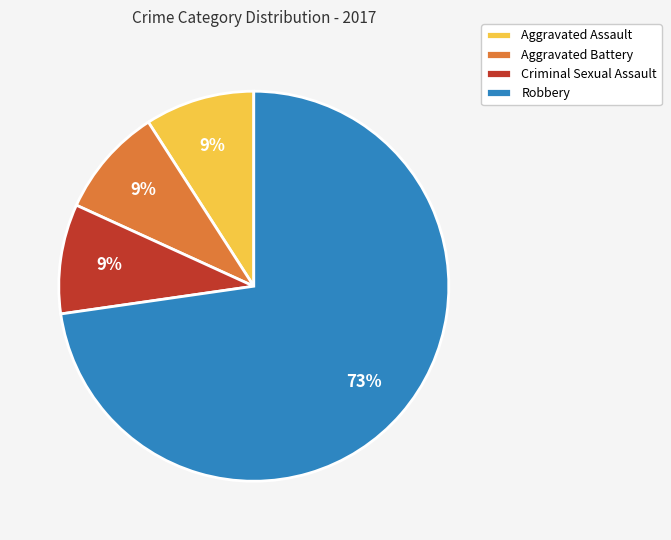

To the nearest percent, what percentage of the pie is Aggravated Battery?

9%